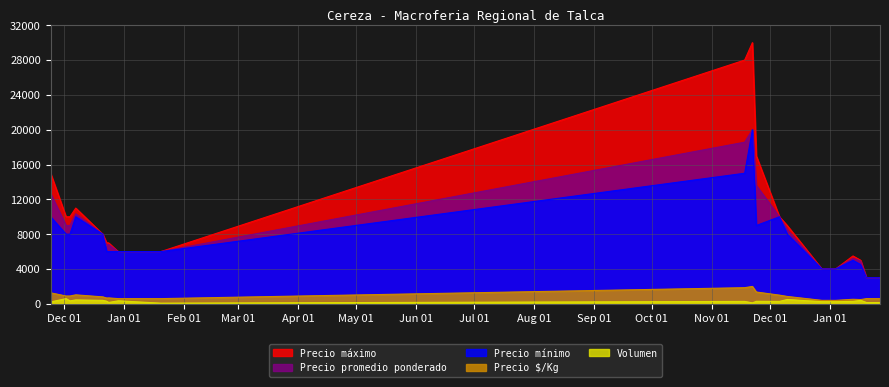

What is the lowest value of the Volumen series?

80